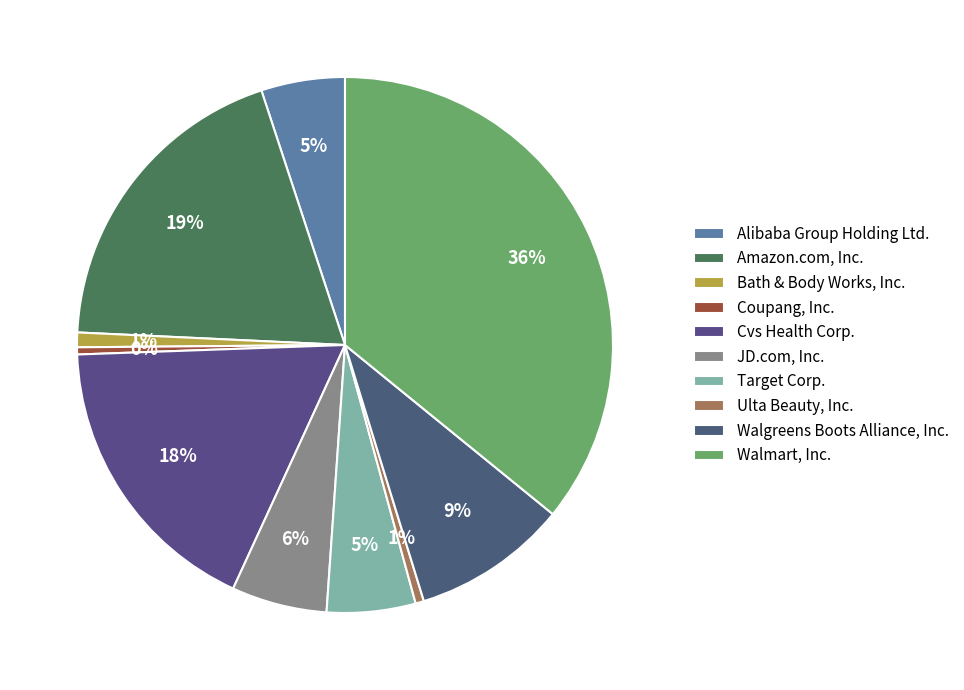

Is it true that Coupang, Inc. is 14% of the pie?

False